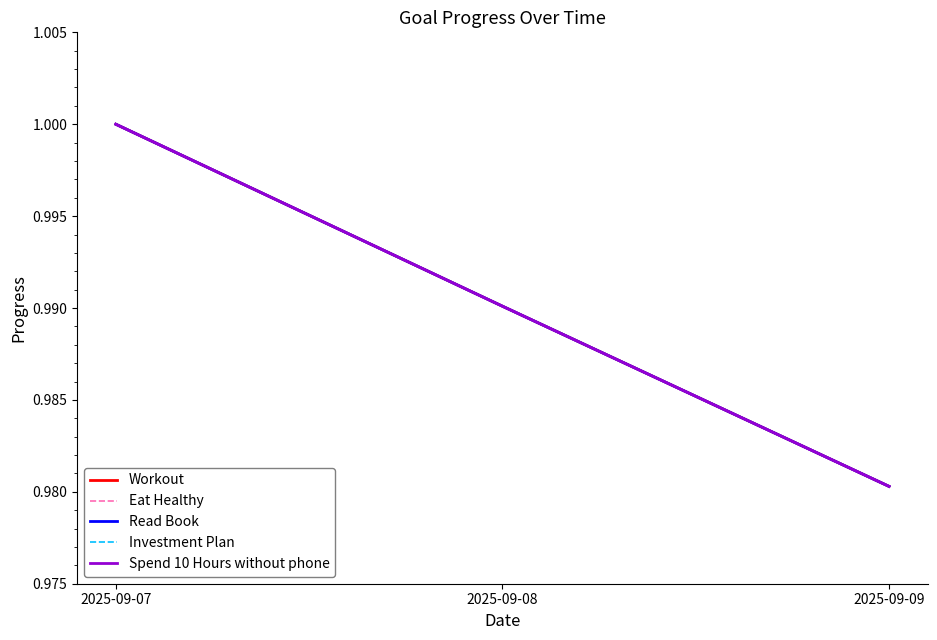

True or false: Workout has a value of 1.6 at 2025-09-09.

False